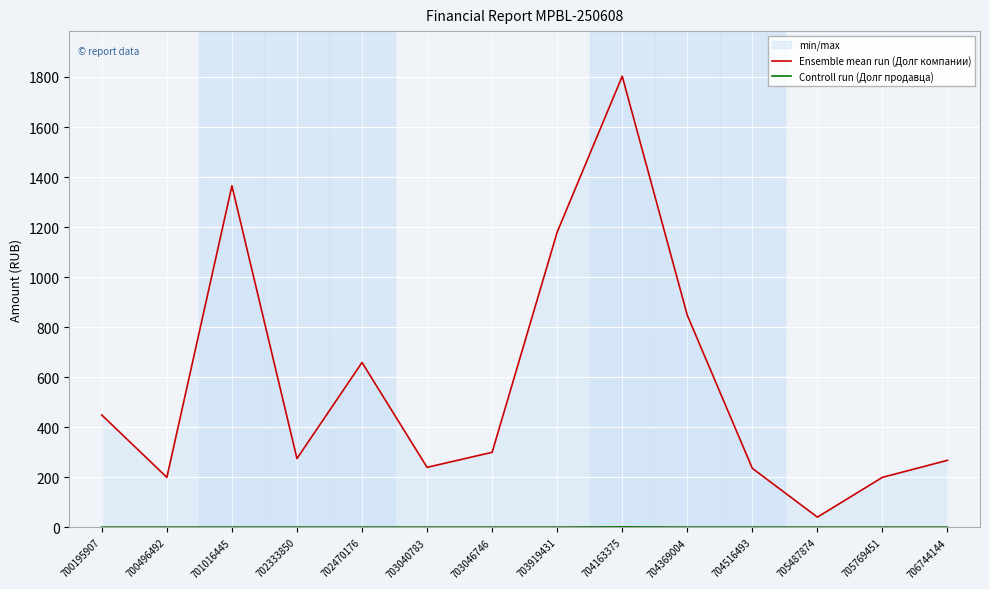

Reading right to left, transcribe all the data shown in this chart.

Ensemble mean run (Долг компании): 706744144=268	705769451=200	705487874=41	704516493=236	704369004=848	704163375=1803	703919431=1180	703046746=300	703040783=240	702470176=659	702333850=275	701016445=1365	700496492=200	700195907=449
Controll run (Долг продавца): 706744144=1	705769451=1	705487874=1	704516493=1	704369004=1	704163375=2	703919431=1	703046746=1	703040783=1	702470176=1	702333850=1	701016445=1	700496492=1	700195907=1